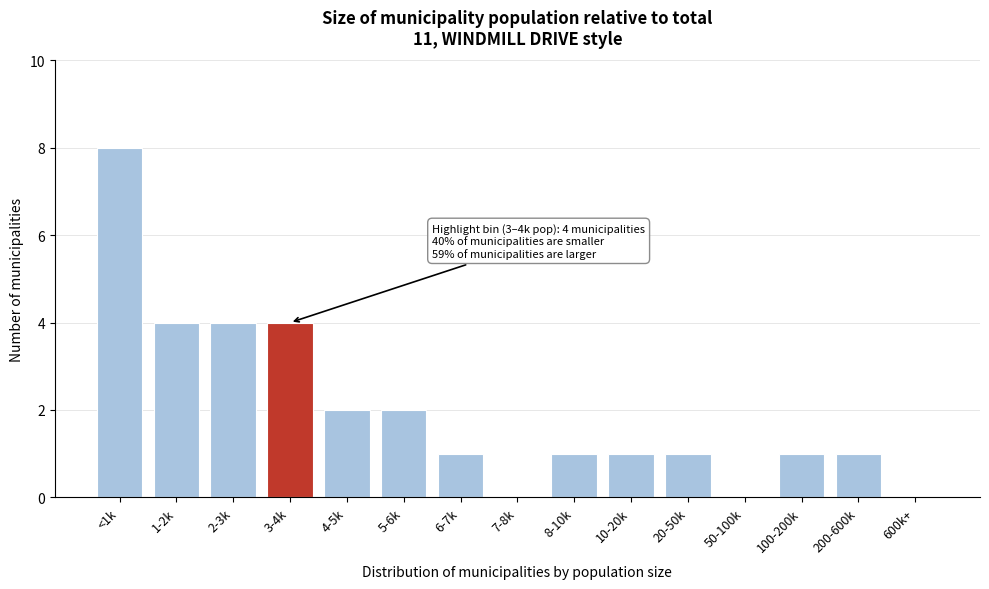

Reading left to right, extract all data points from this chart.

<1k=8	1-2k=4	2-3k=4	3-4k=4	4-5k=2	5-6k=2	6-7k=1	7-8k=0	8-10k=1	10-20k=1	20-50k=1	50-100k=0	100-200k=1	200-600k=1	600k+=0